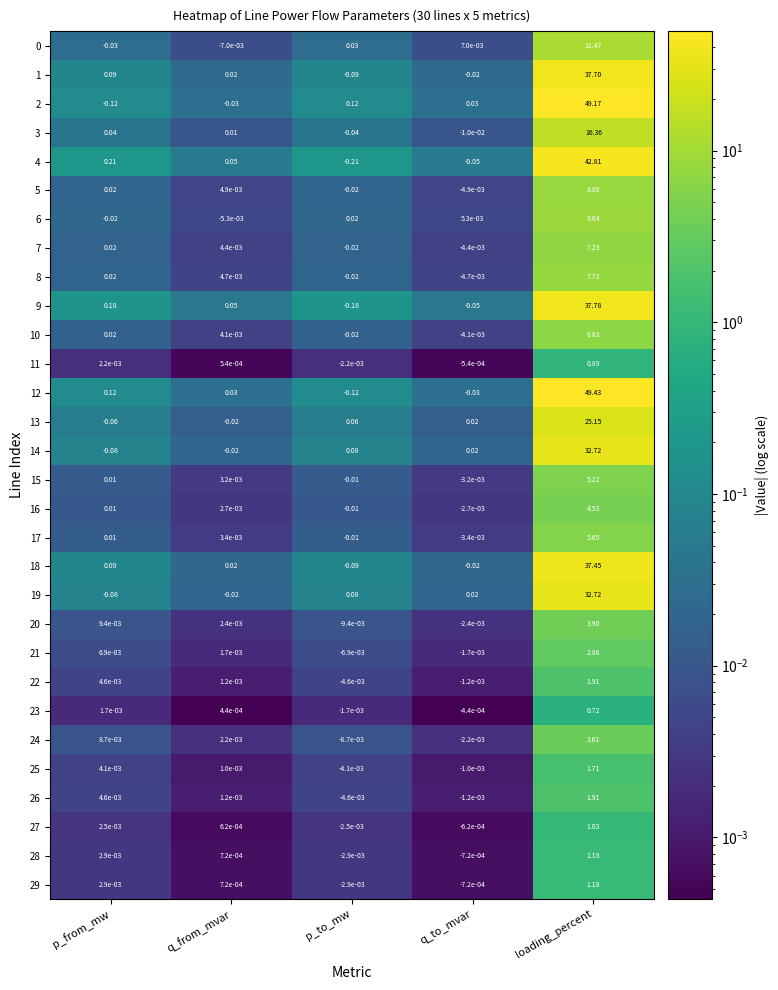

At which category is the sum across all series the highest?

loading_percent